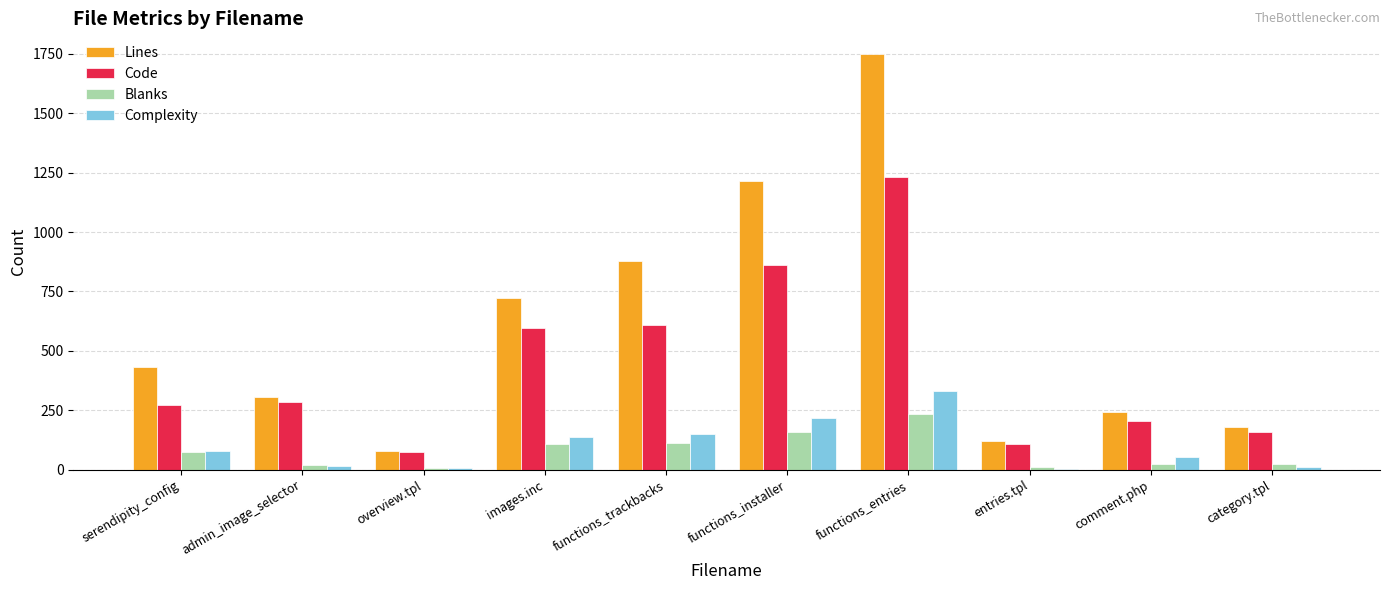

Between serendipity_config and entries.tpl, which series saw the biggest shift?

Lines